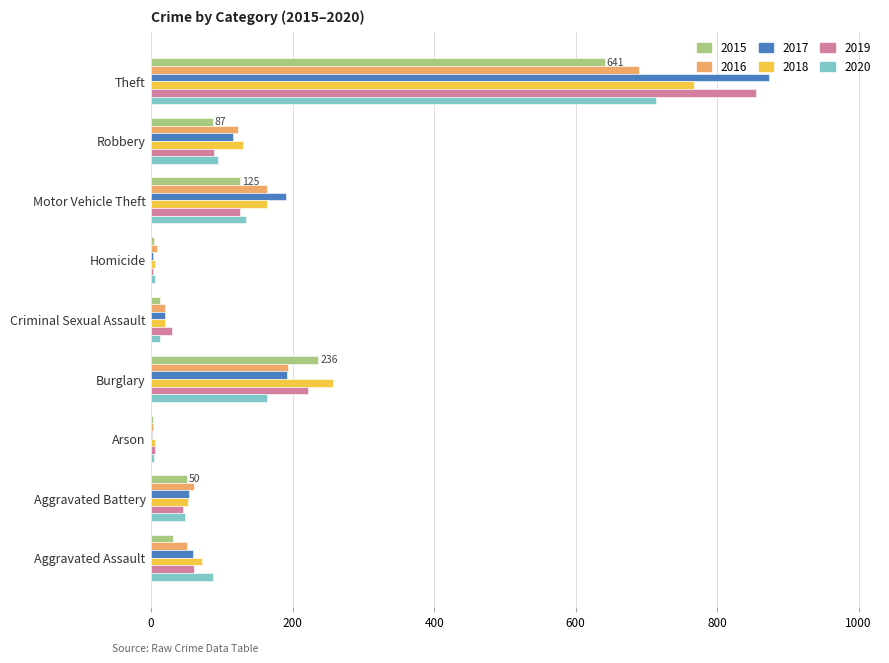

Is it true that 2017 equals 191 at Motor Vehicle Theft?

True